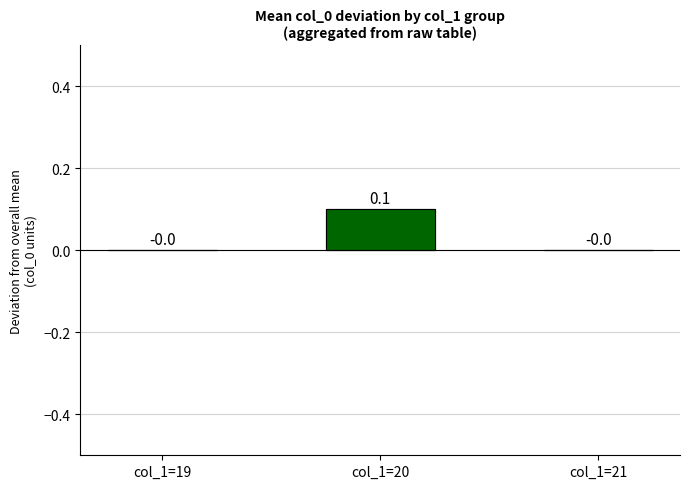

The value at col_1=21 is 0.0. True or false?

False